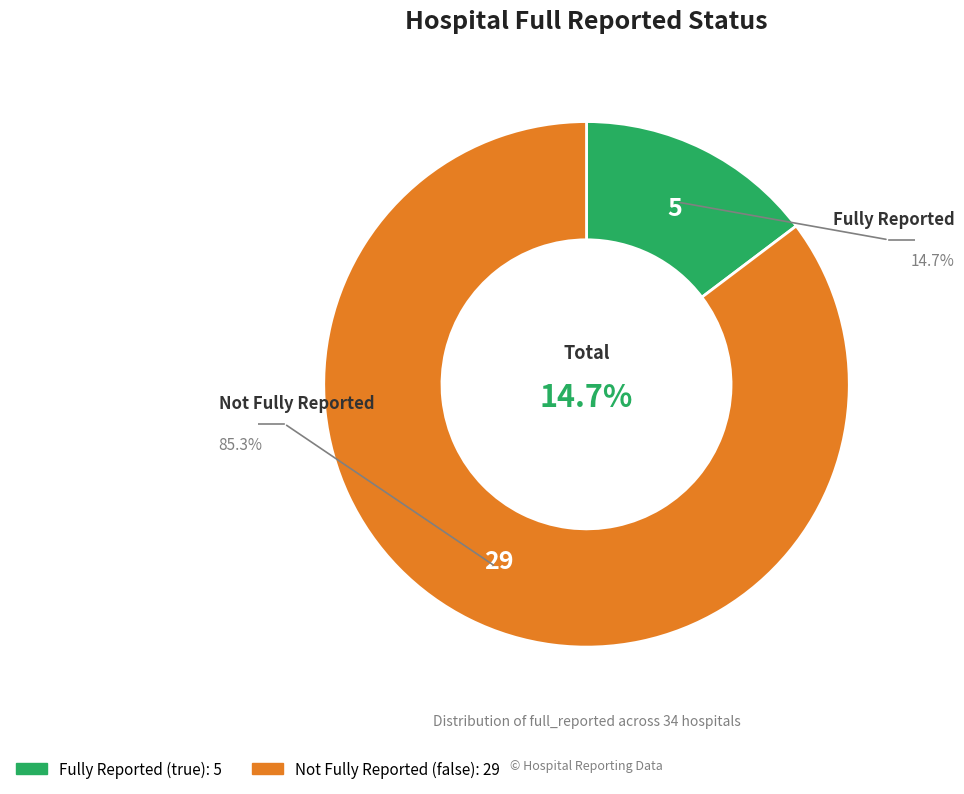

Is it true that false is 85% of the pie?

True